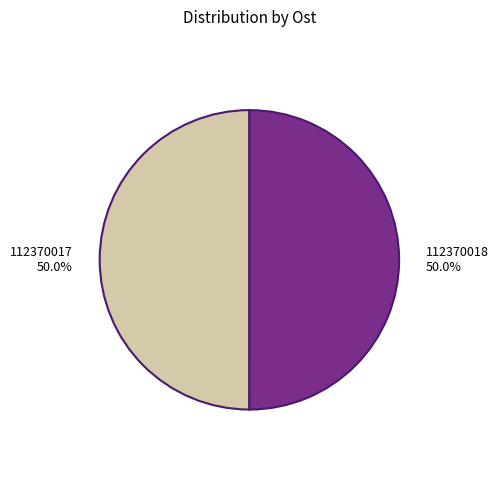

To the nearest percent, what is the average slice percentage?

50%